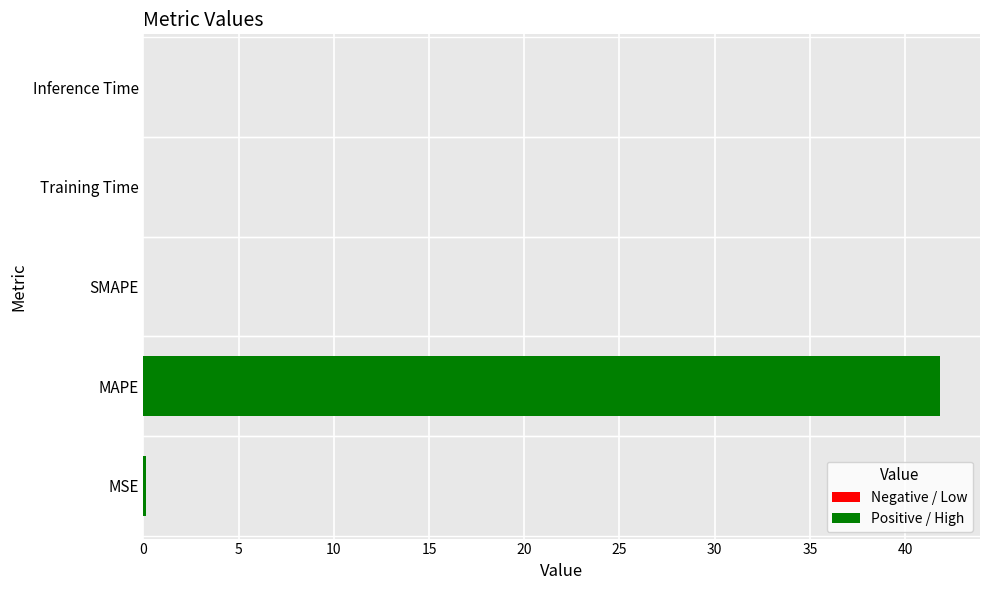

How many distinct data groups are displayed?

1